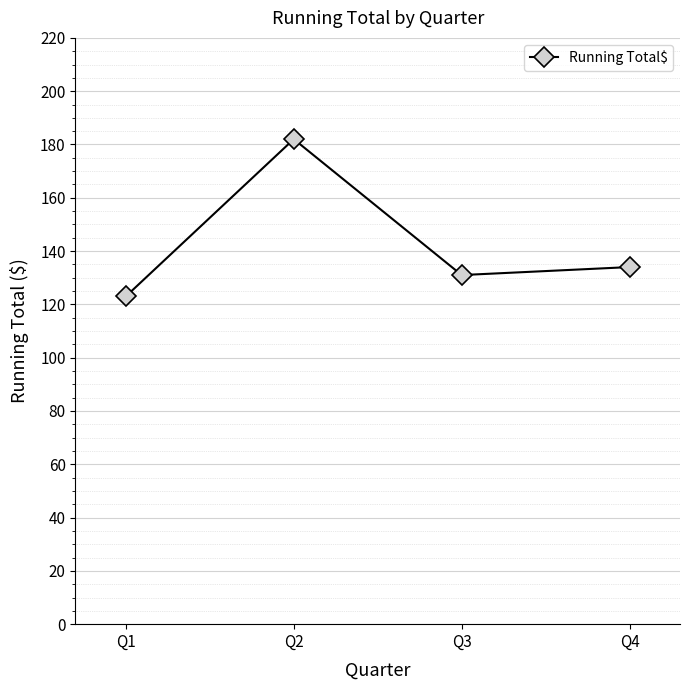

How many series are shown in this chart?

1